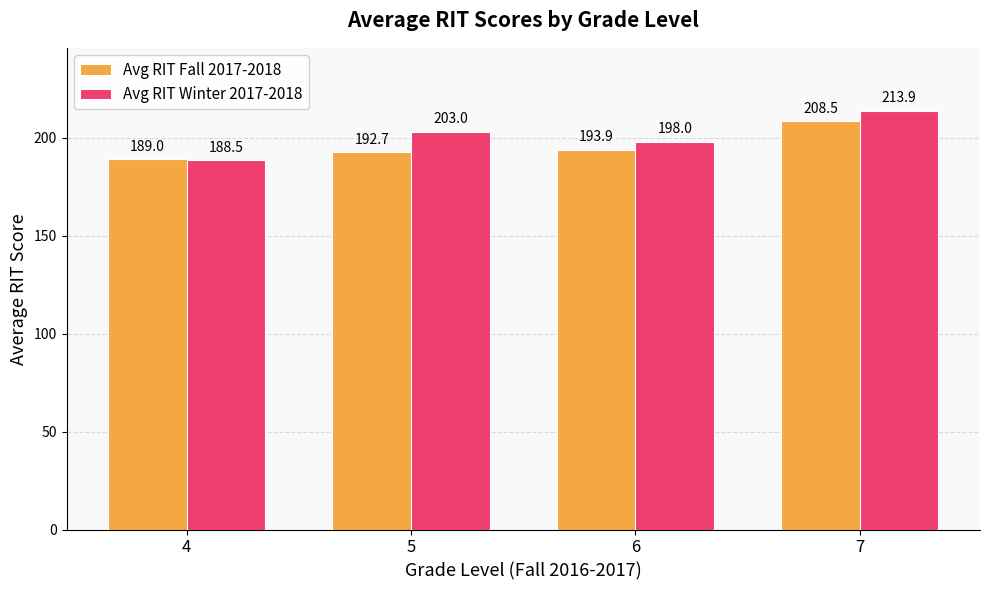

At which category is the sum across all series the highest?

7